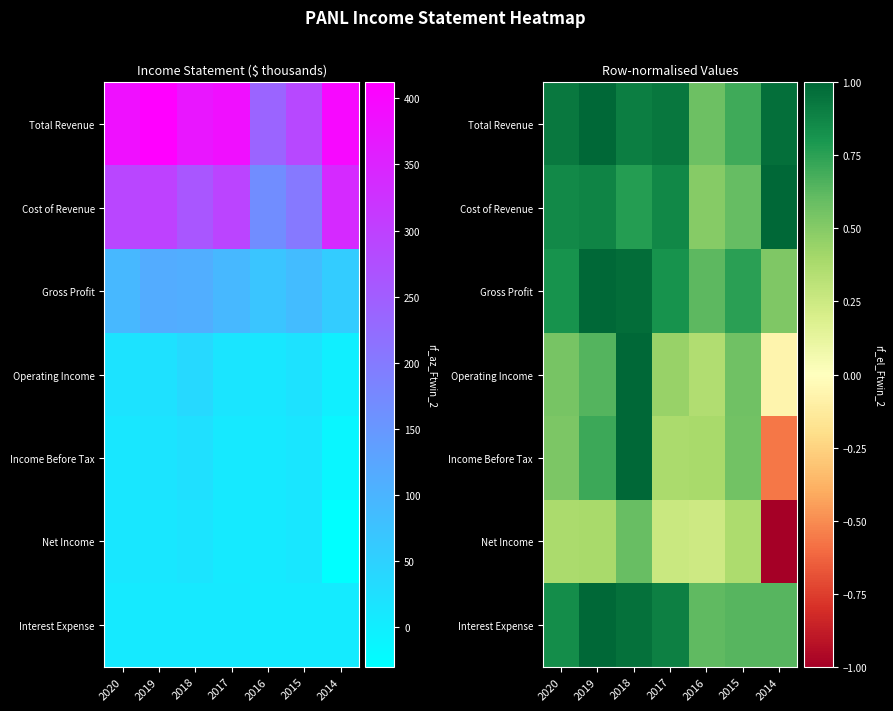

What is the difference between the Operating Income values at 2018 and 2014?

1.1